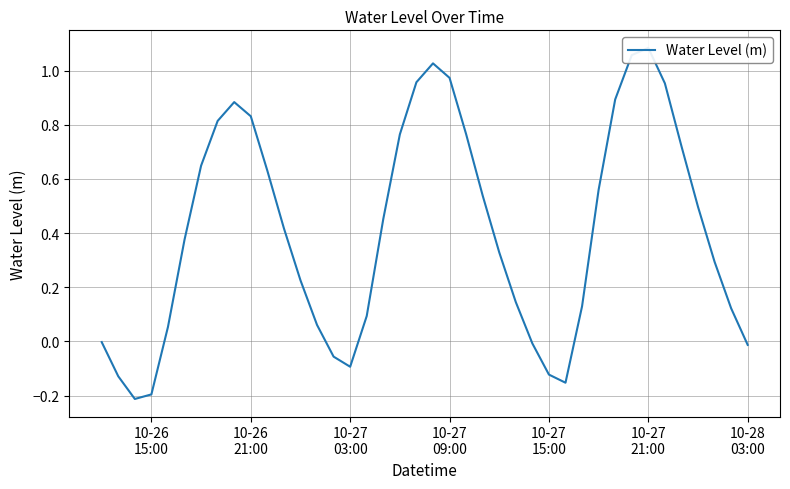

What is the average value?

0.4